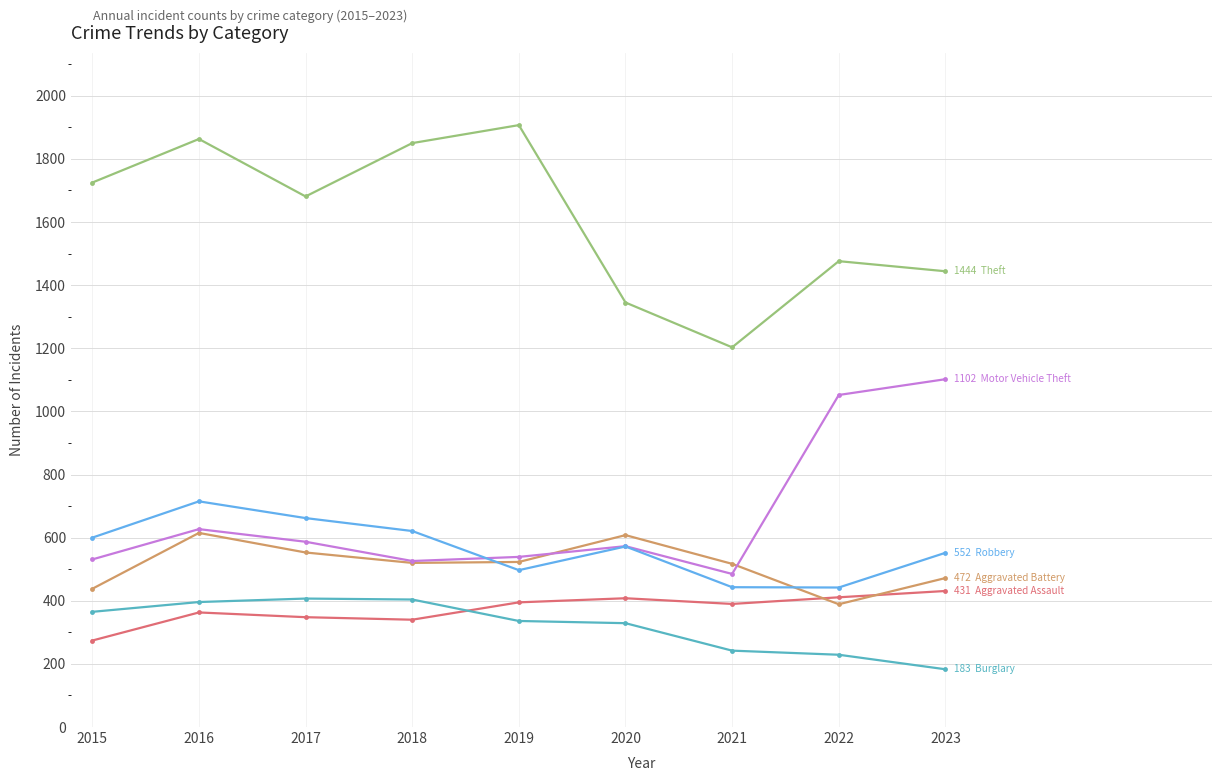

What is the total value across all series at 2023?

4184